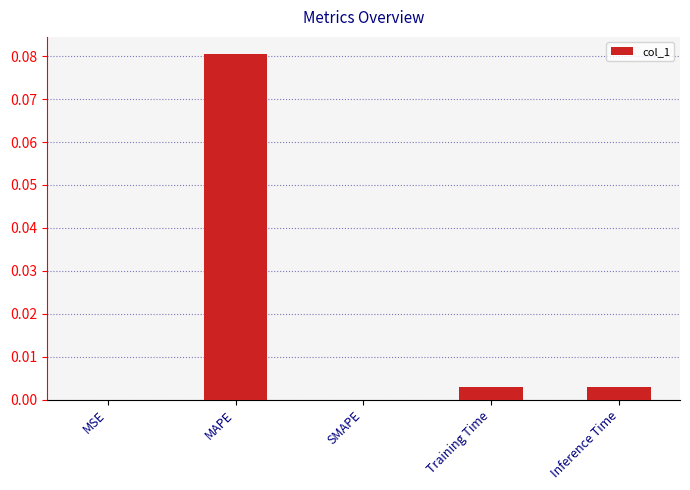

True or false: the data shows 0.0 at SMAPE.

True